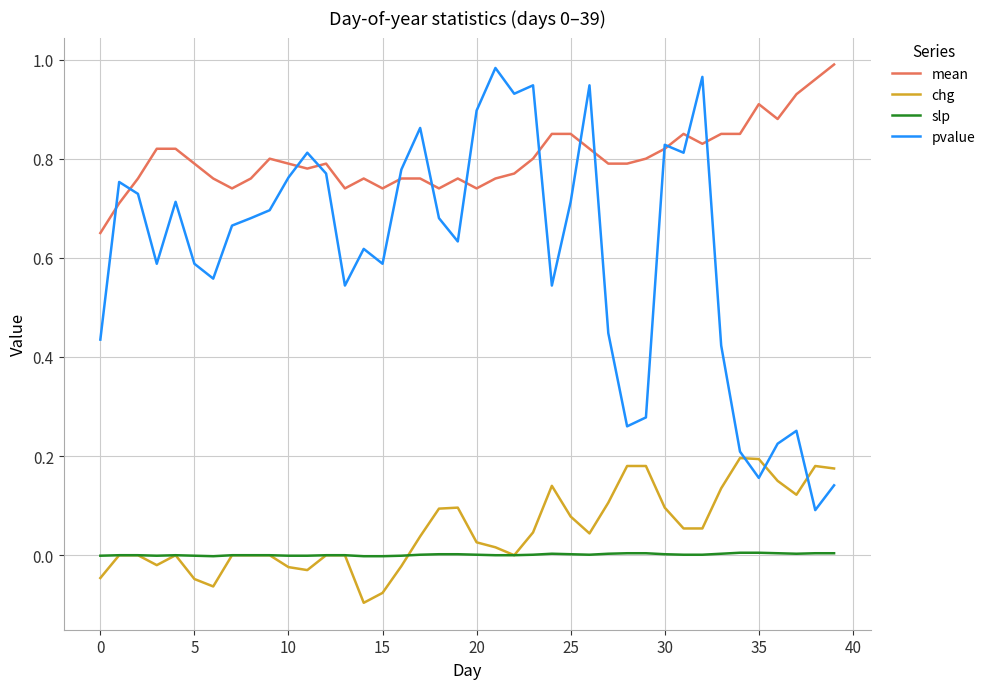

Which series has the largest total across all categories?

mean